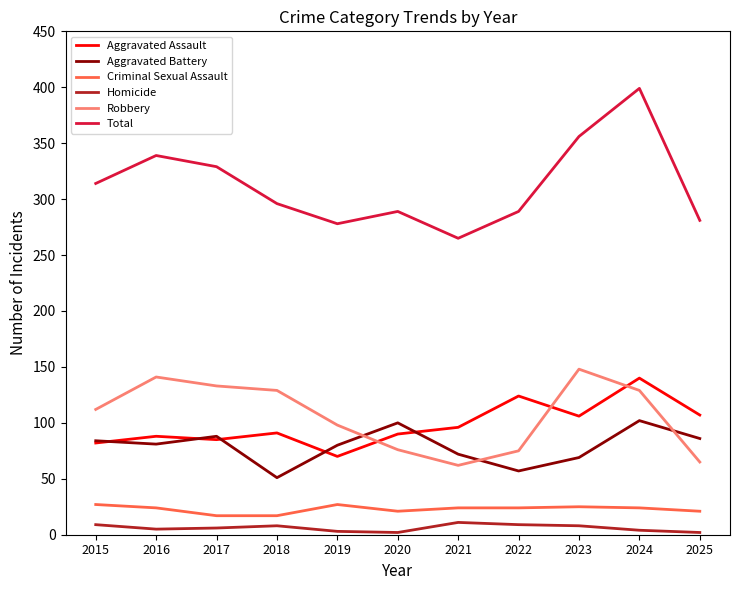

What is the minimum value for Total?

265